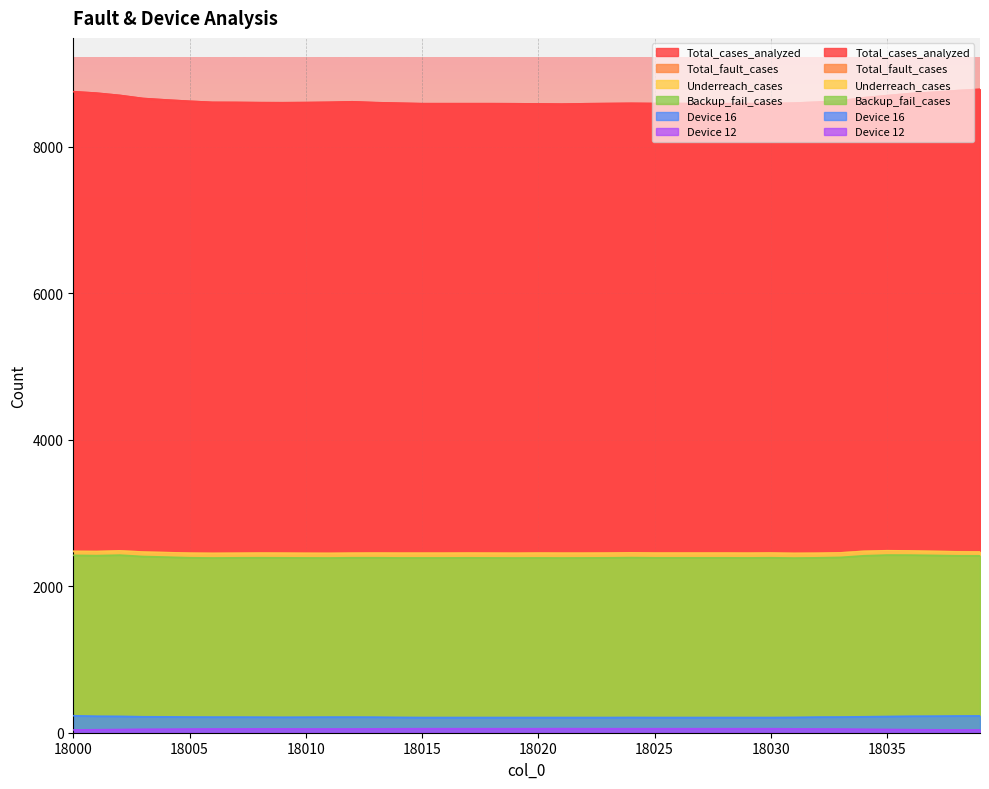

True or false: Backup_fail_cases and Underreach_cases intersect in this chart.

False